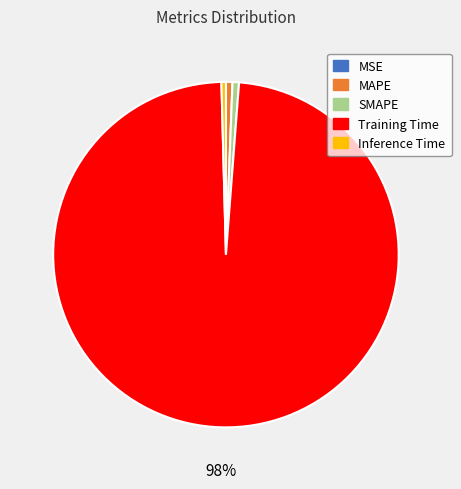

Does any single category account for the majority?

Yes